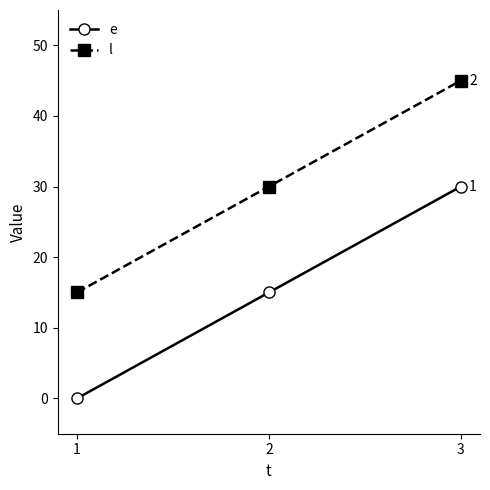

Which label corresponds to the smallest value in the chart?

1